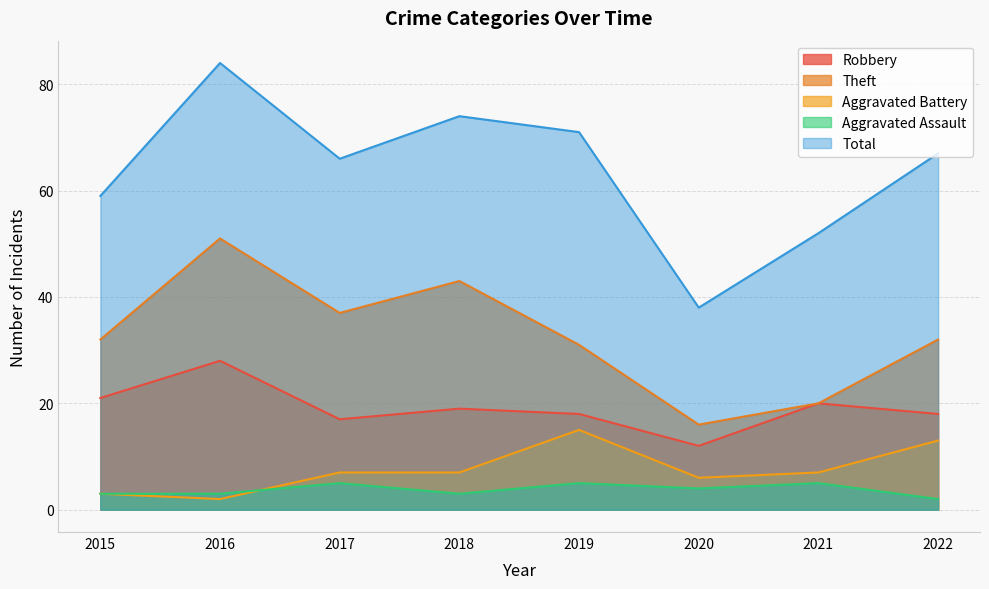

True or false: Aggravated Battery and Total intersect in this chart.

False